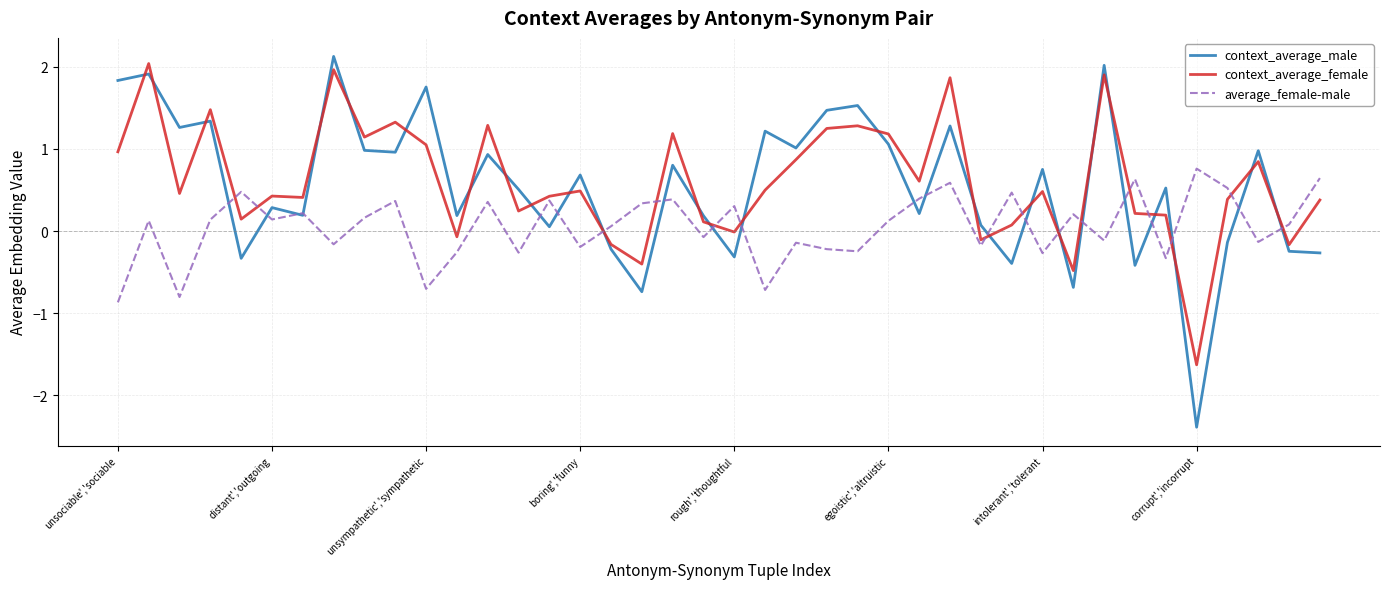

True or false: average_female-male and context_average_female intersect in this chart.

True